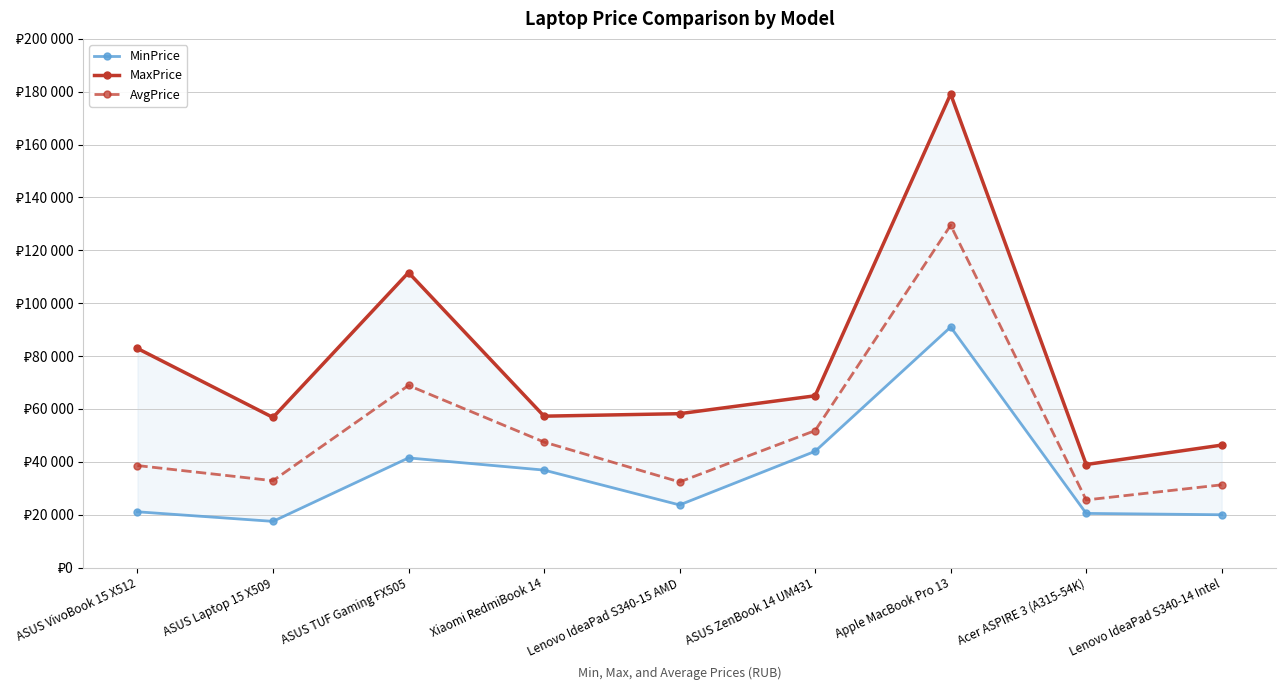

Reading left to right, transcribe all the data shown in this chart.

MinPrice: 21105	17483	41490	36880	23700	43990	90990	20500	19988
MaxPrice: 82900	56800	111612	57279	58222	64990	179140	38990	46340
AvgPrice: 38600	32870	68900	47490	32400	51820	129490	25590	31310